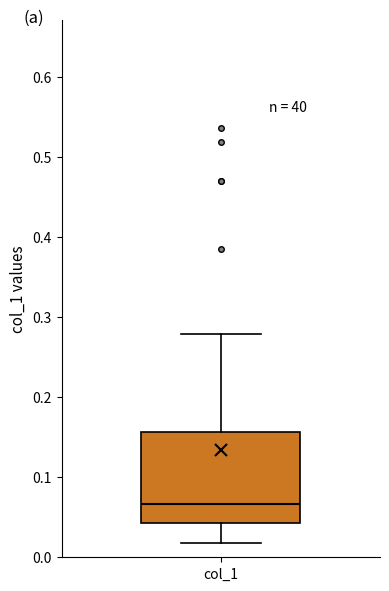

Transcribe this box plot: give where the median line is, the range the box spans, and where the two whiskers end, as read against the y-axis. The values are not printed on the chart, so give them approximately, as read against the axis.

median 0.07, box 0.04 to 0.16, whiskers 0.02 to 0.28